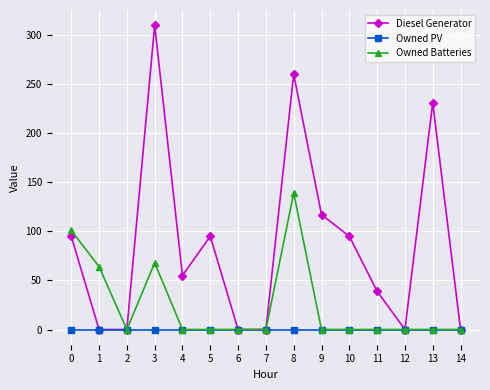

At how many categories does at least one series exceed 173?

3